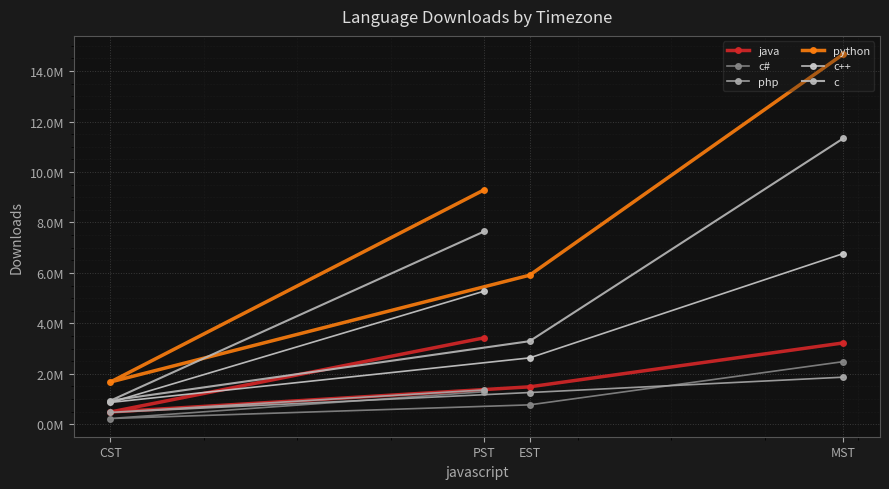

Which series changed the most between CST and PST?

python